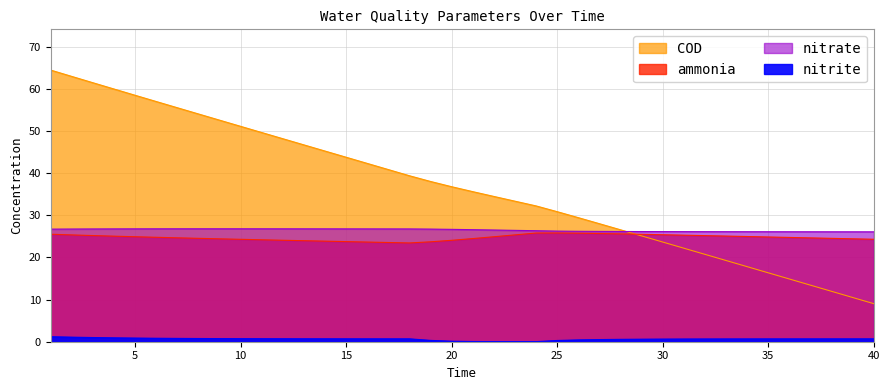

At which label does ammonia first exceed 24?

1